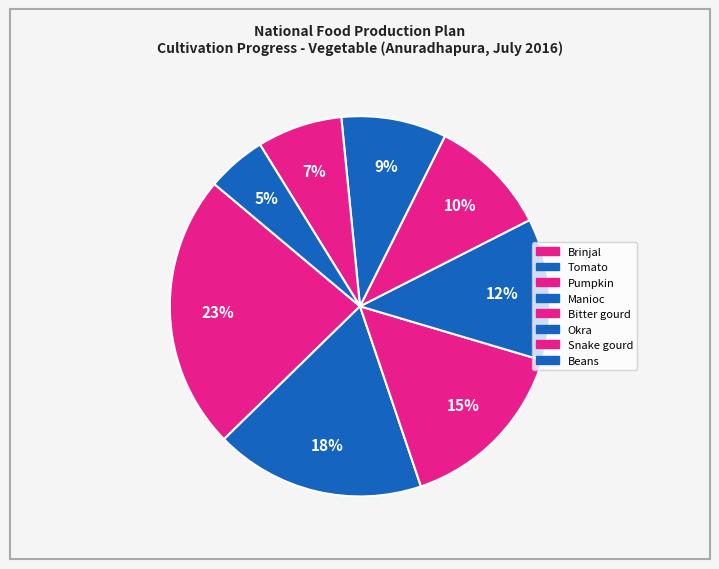

Rank the categories by value from lowest to highest.

Beans, Snake gourd, Okra, Bitter gourd, Manioc, Pumpkin, Tomato, Brinjal